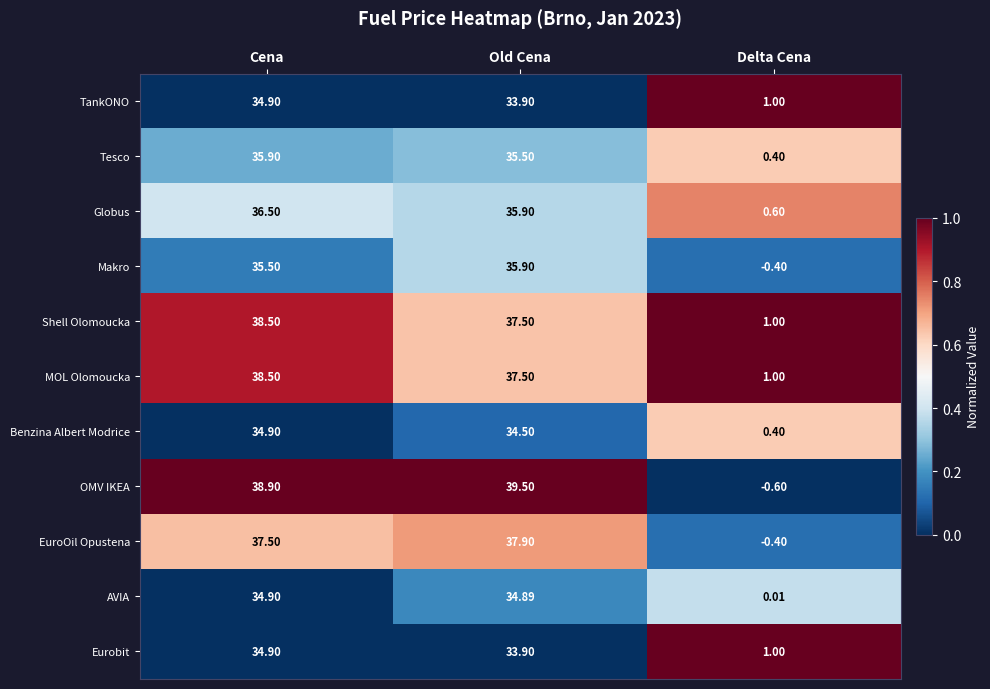

Which category has the highest value across all series?

Old Cena